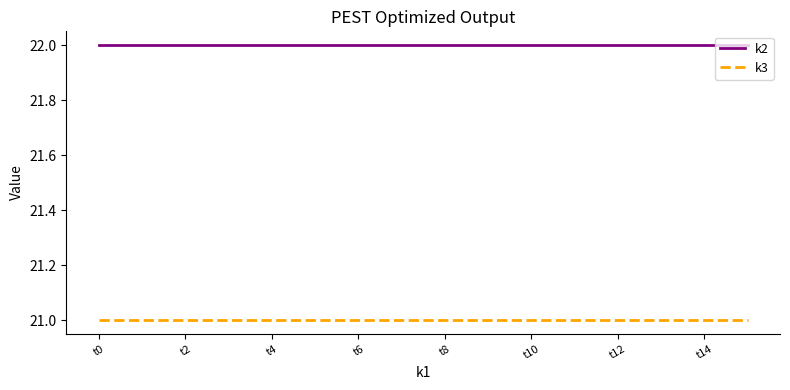

True or false: k2 and k3 cross at least once.

False